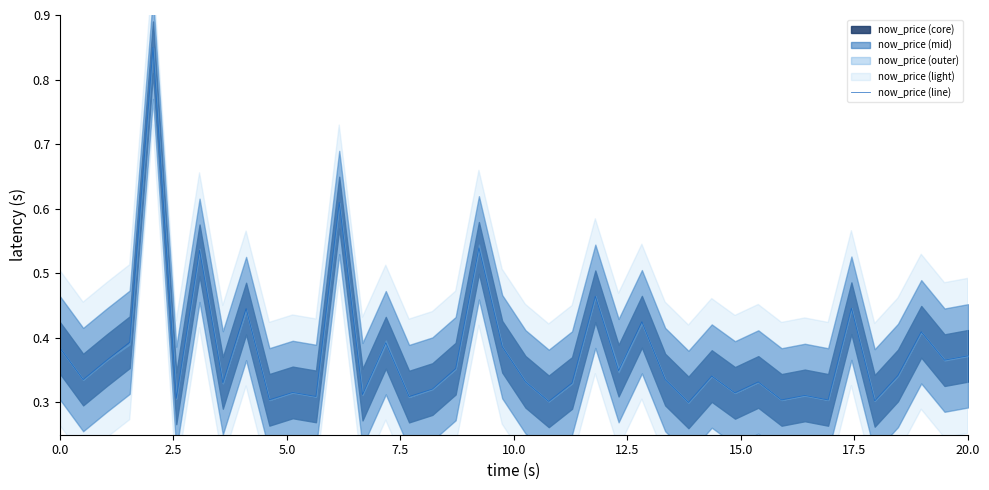

What is the difference between the maximum and second lowest values?

0.5